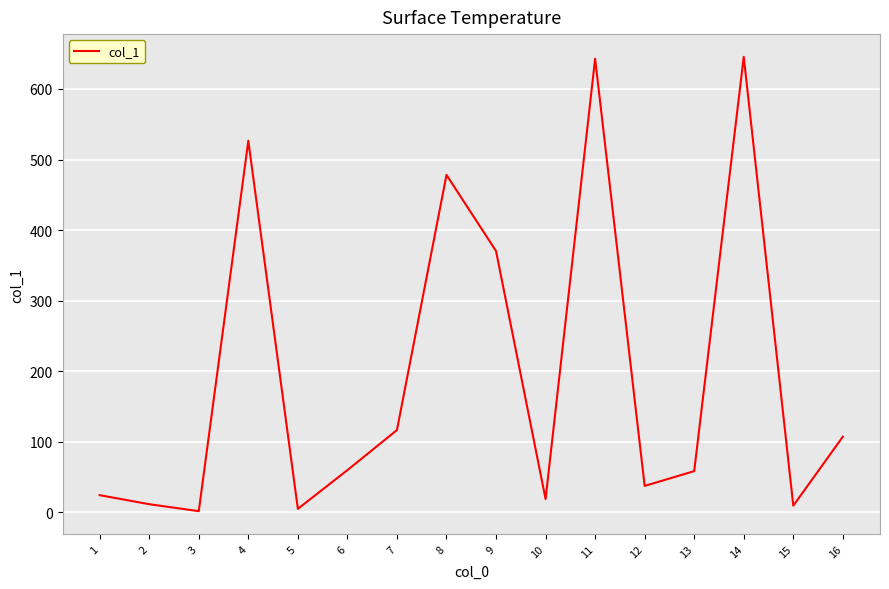

Is it true that the value at 16 is 107.1?

True